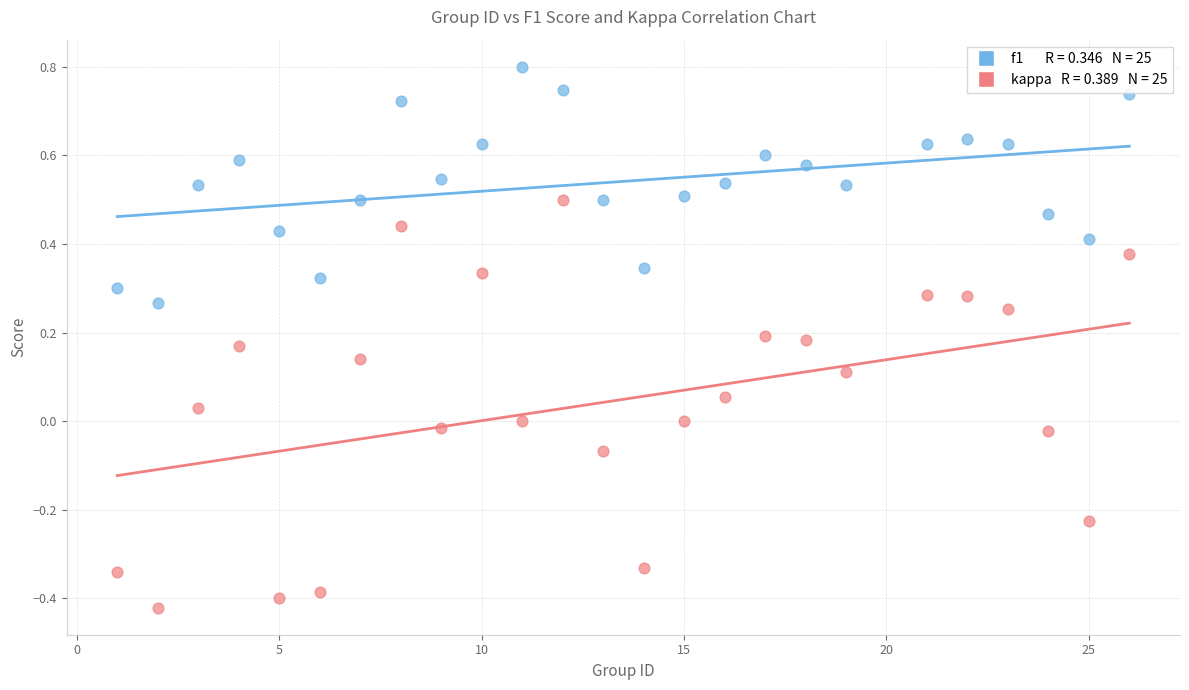

Across all data points, what is the range of X values (max minus min)?

25.0